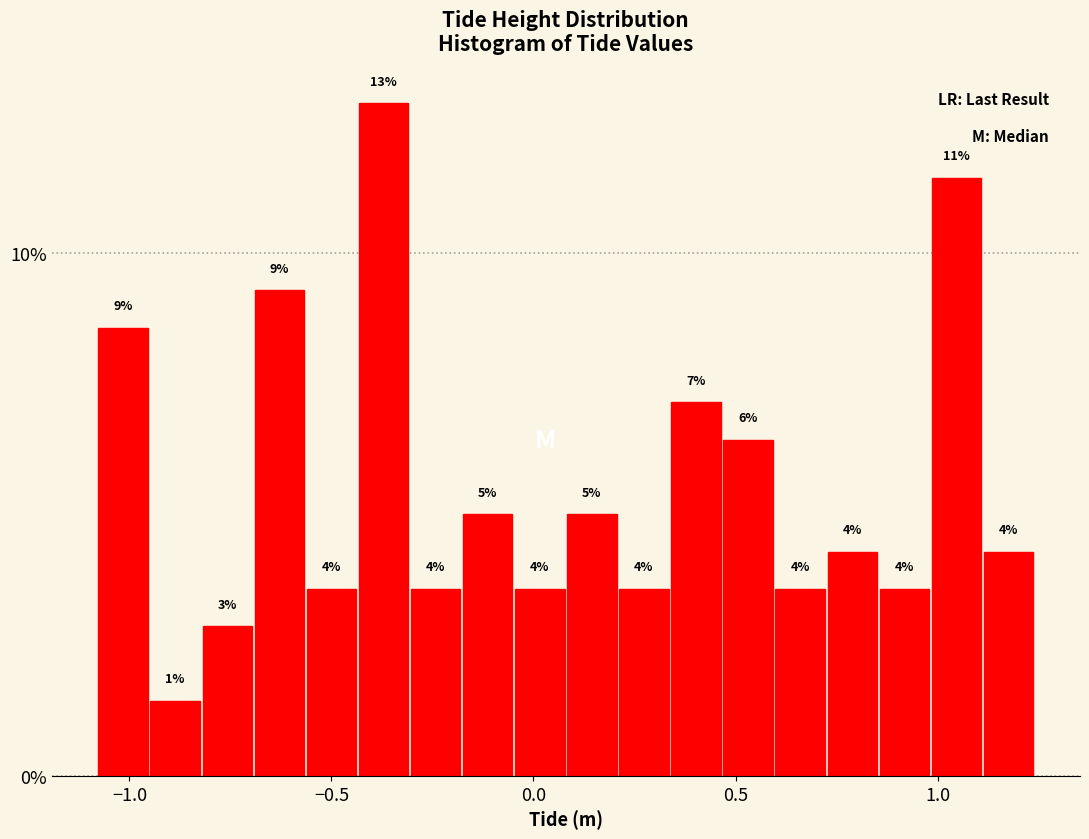

Read against the x-axis, roughly where is the centre of the tallest bar?

-0.35